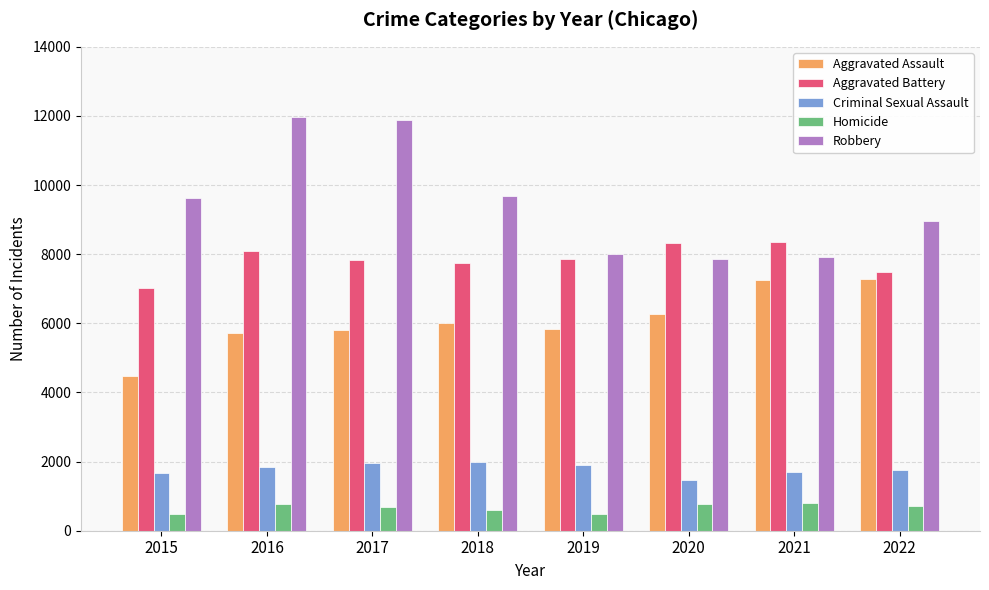

Is the value of Aggravated Battery at 2022 greater than the value of Criminal Sexual Assault at 2018?

Yes